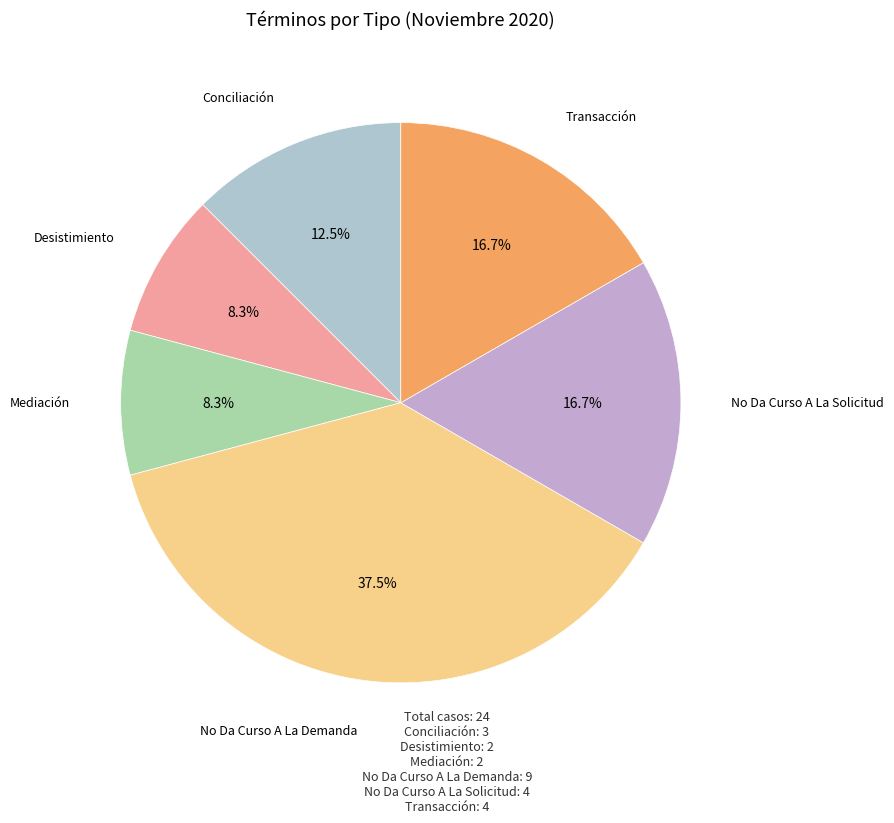

Count the number of slices in the pie.

6